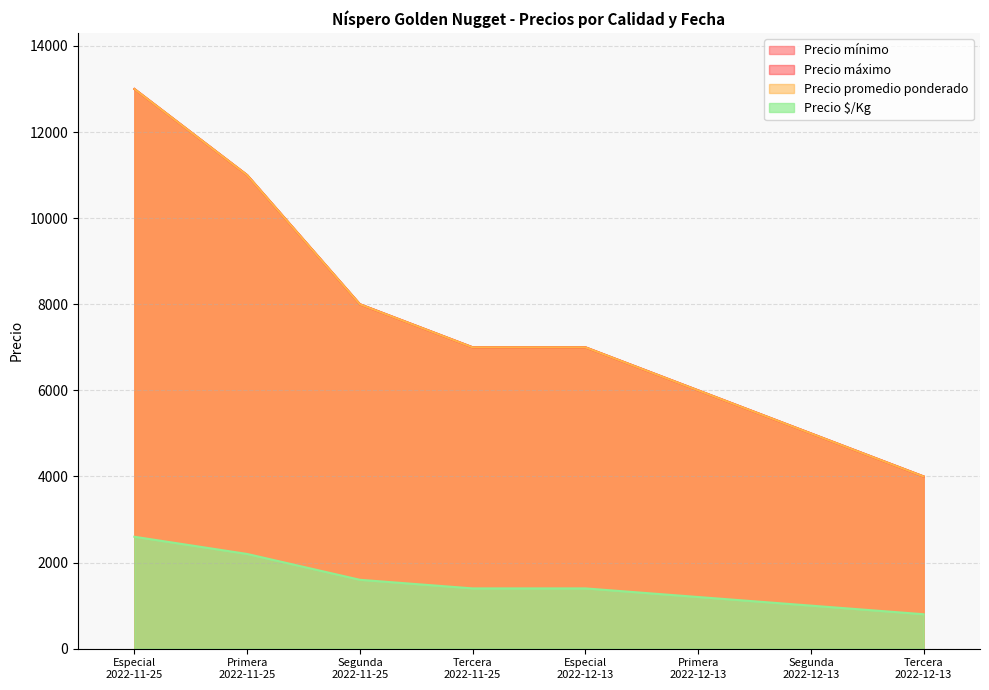

True or false: Precio $/Kg and Precio máximo intersect in this chart.

False